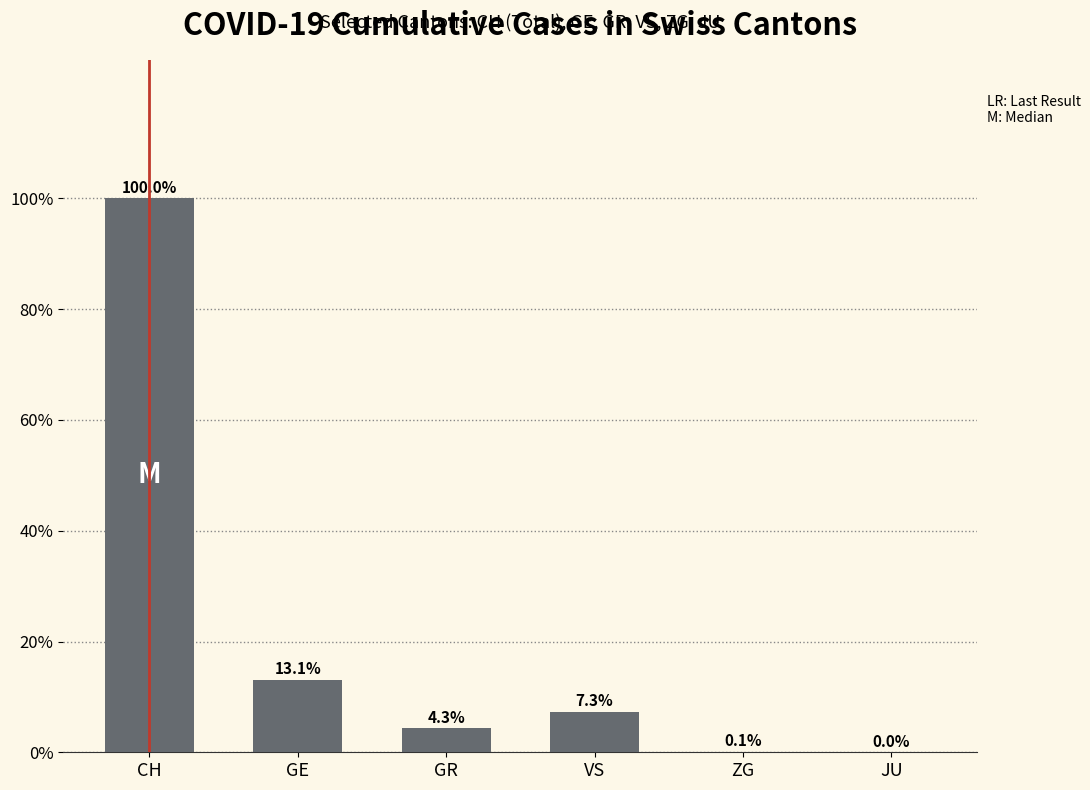

What is the sum of the values at ZG and VS?

7.4